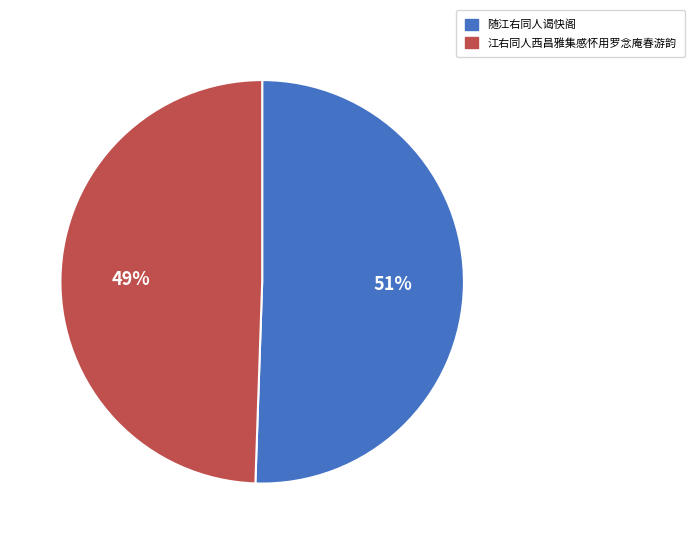

To the nearest percent, what is the combined percentage of 江右同人西昌雅集感怀用罗念庵春游韵 and 随江右同人谒快阁?

100%